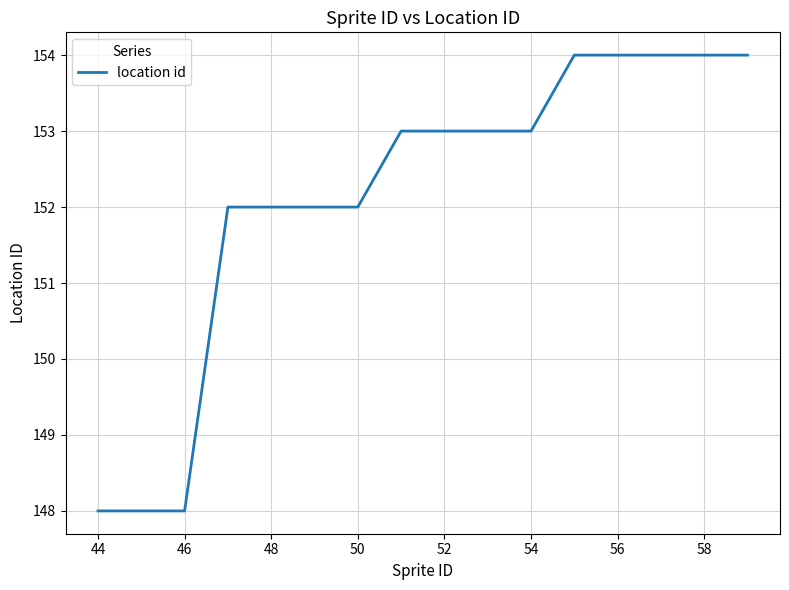

What is the maximum value shown in the chart?

154